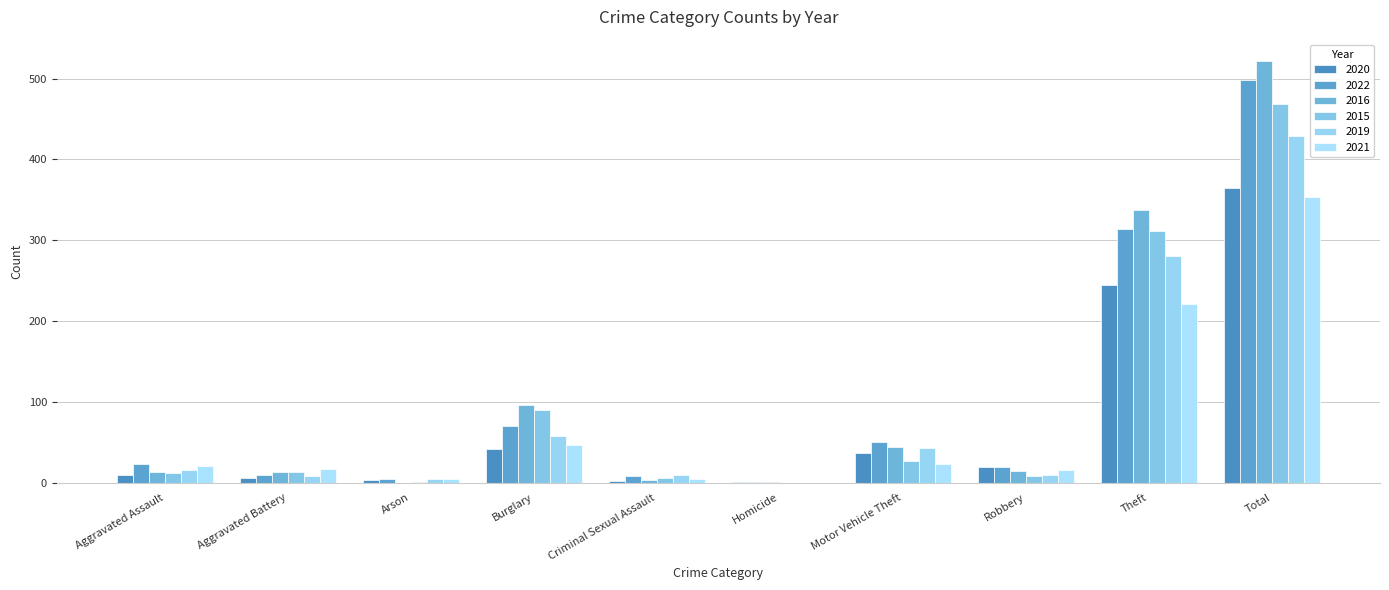

Between Total and Theft, which is larger?

Total